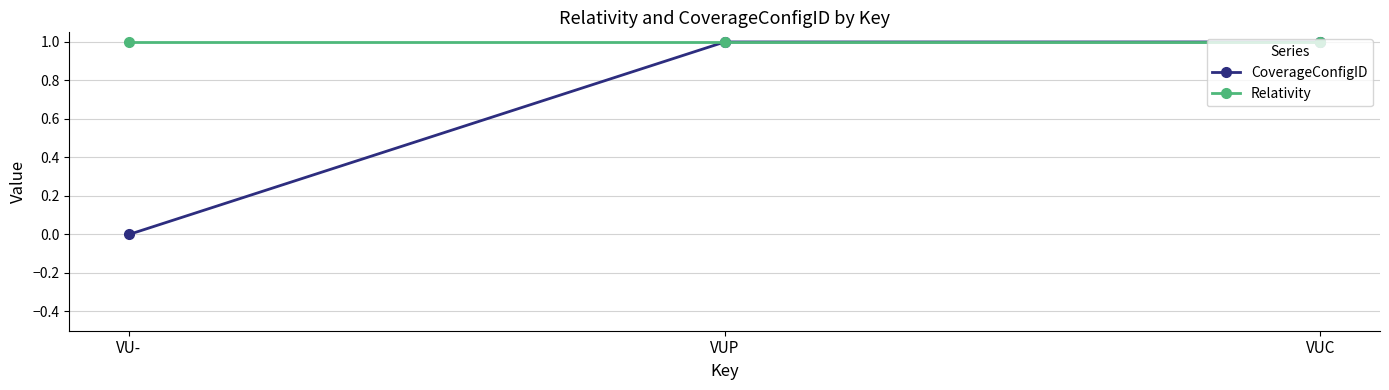

What is the sum of all Relativity values?

3